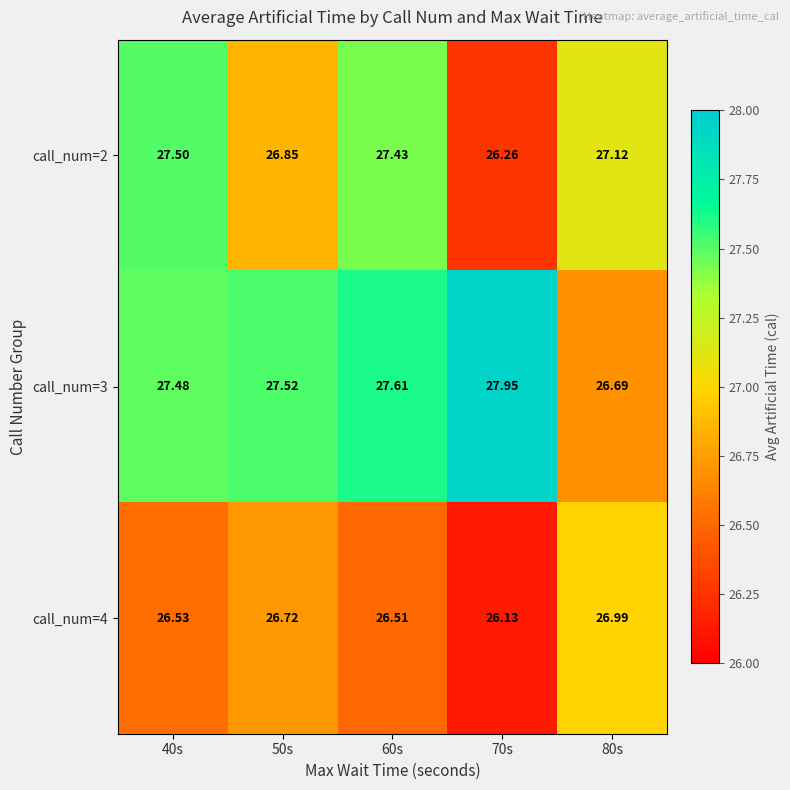

How many series are shown in this chart?

3